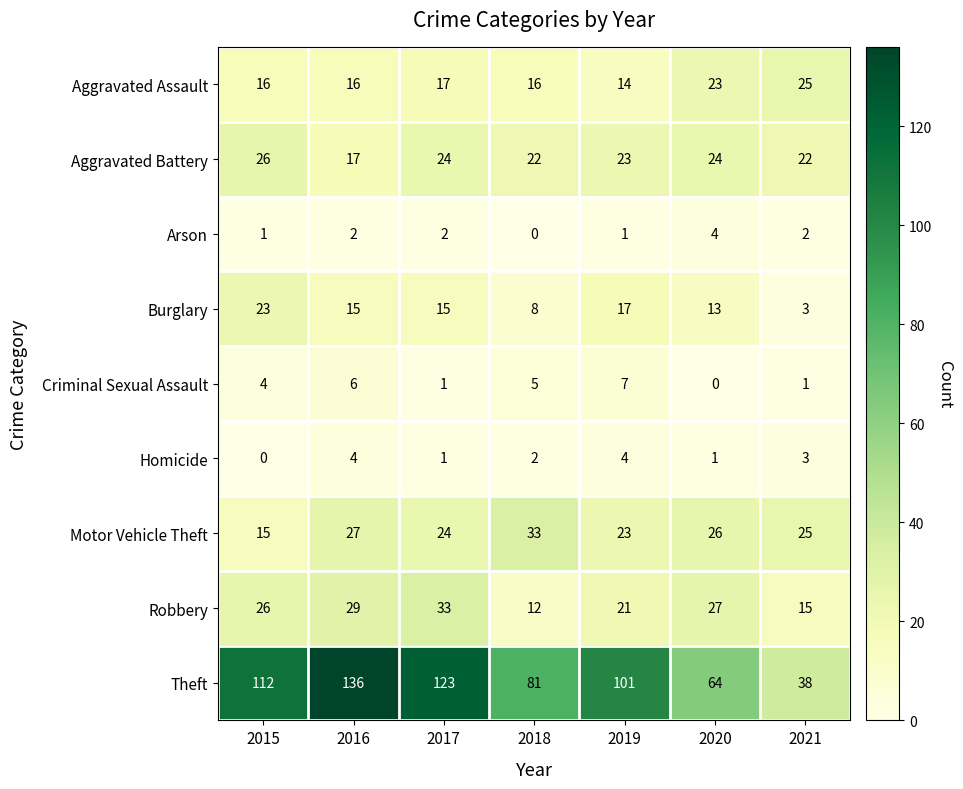

What is the sum of the Robbery values at 2021 and 2018?

27